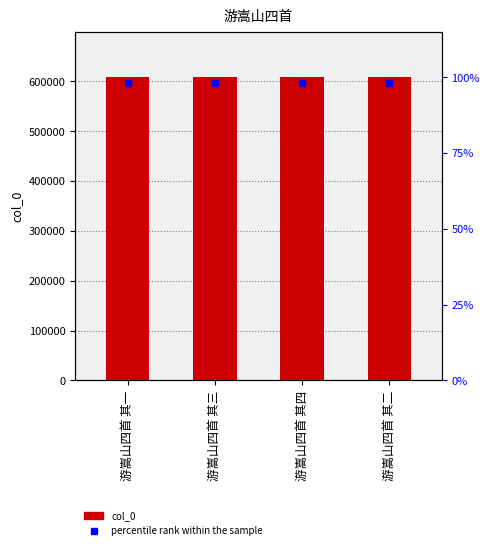

Reading left to right, transcribe all the data shown in this chart.

608316	608318	608319	608317